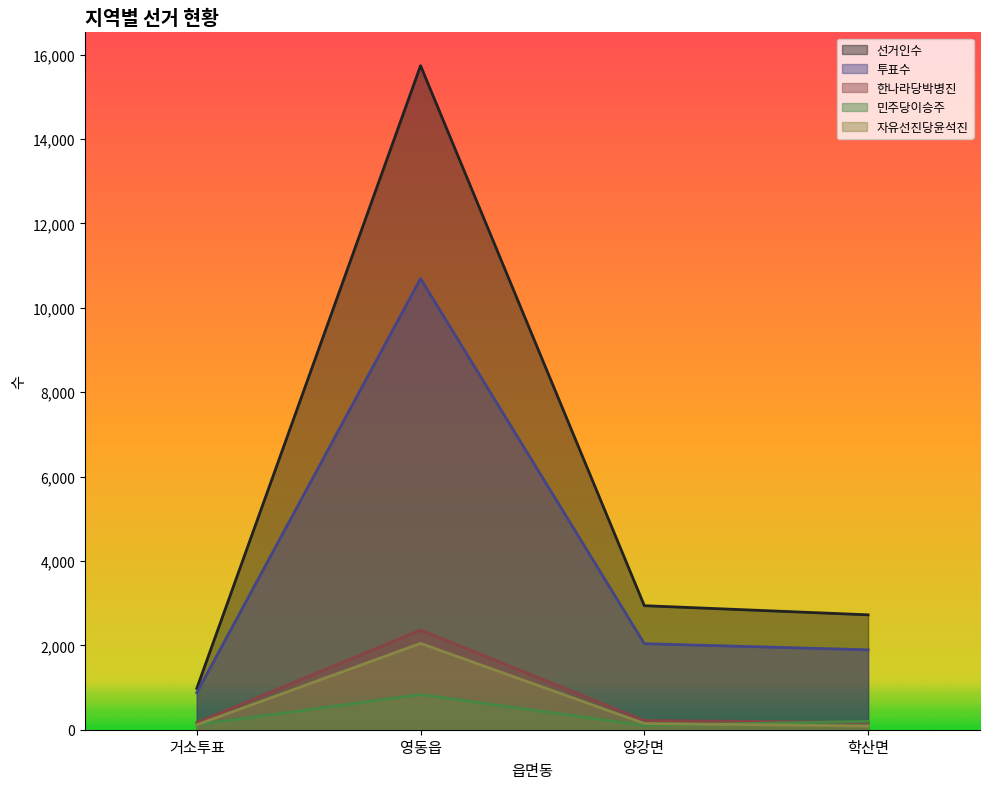

At which label is 투표수 closest to 5784?

양강면